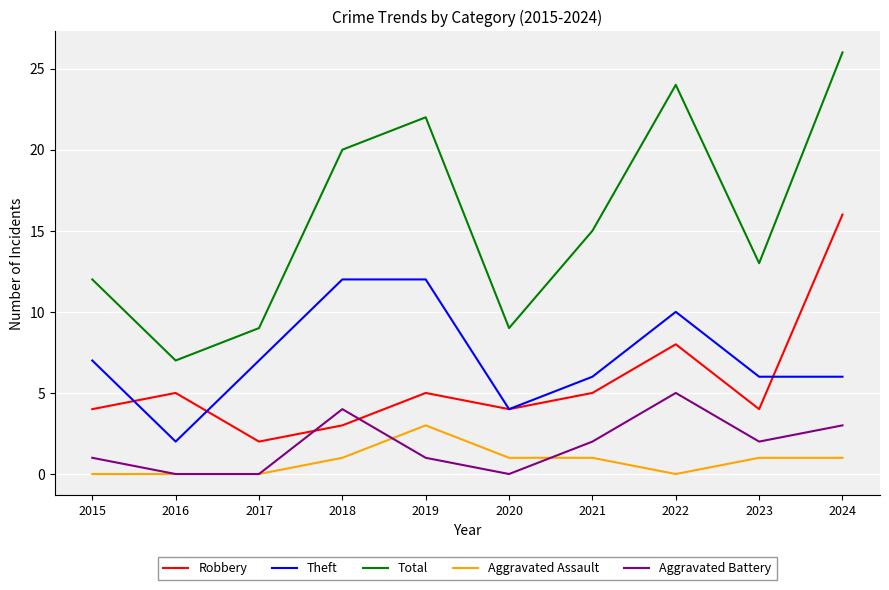

What is the spread (max minus min) of values at 2017?

9